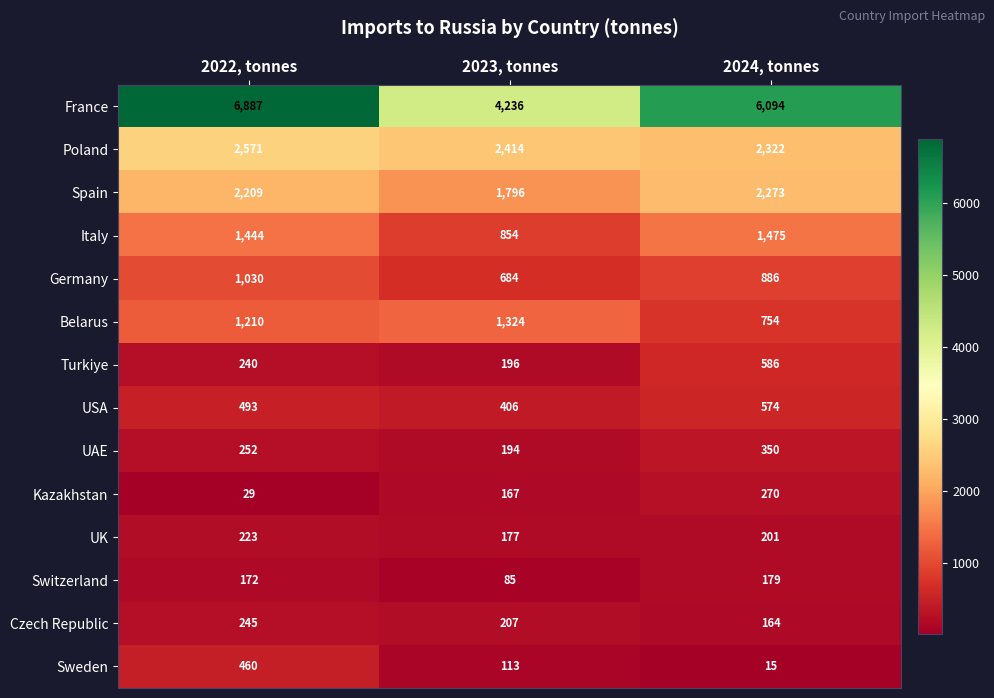

Where is Spain nearest to the value 2034?

2022, tonnes